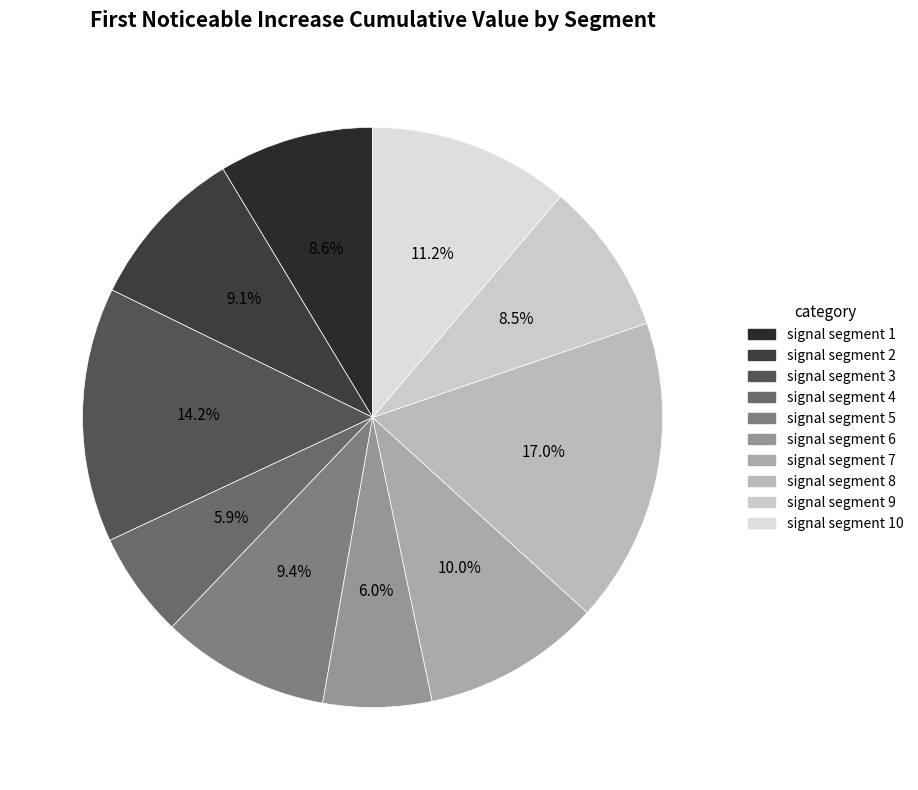

Rank the categories by value from lowest to highest.

signal segment 4, signal segment 6, signal segment 9, signal segment 1, signal segment 2, signal segment 5, signal segment 7, signal segment 10, signal segment 3, signal segment 8